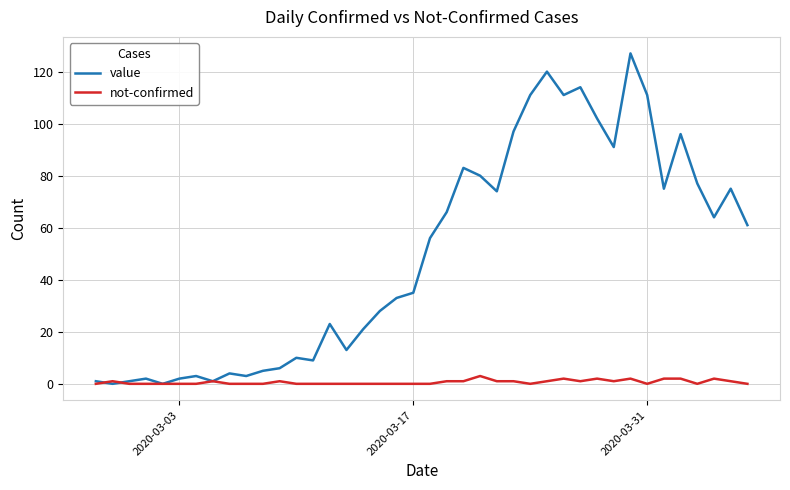

Which series has the widest spread of values?

value